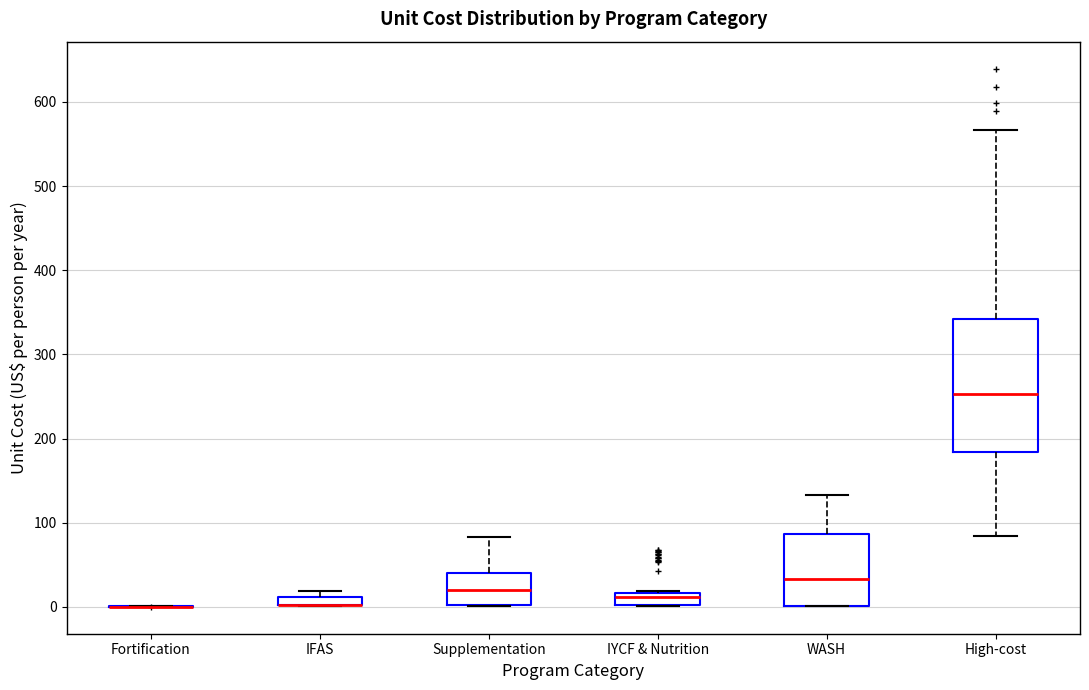

Comparing the boxes themselves (not the whiskers), which one is the tallest?

High-cost